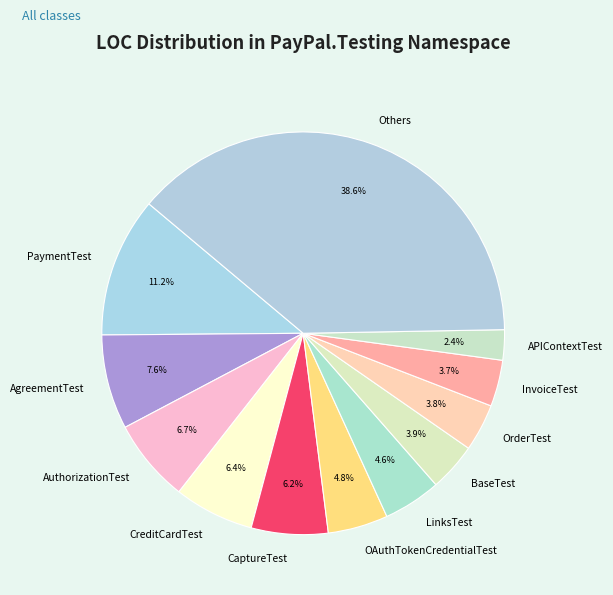

Count the number of slices in the pie.

12